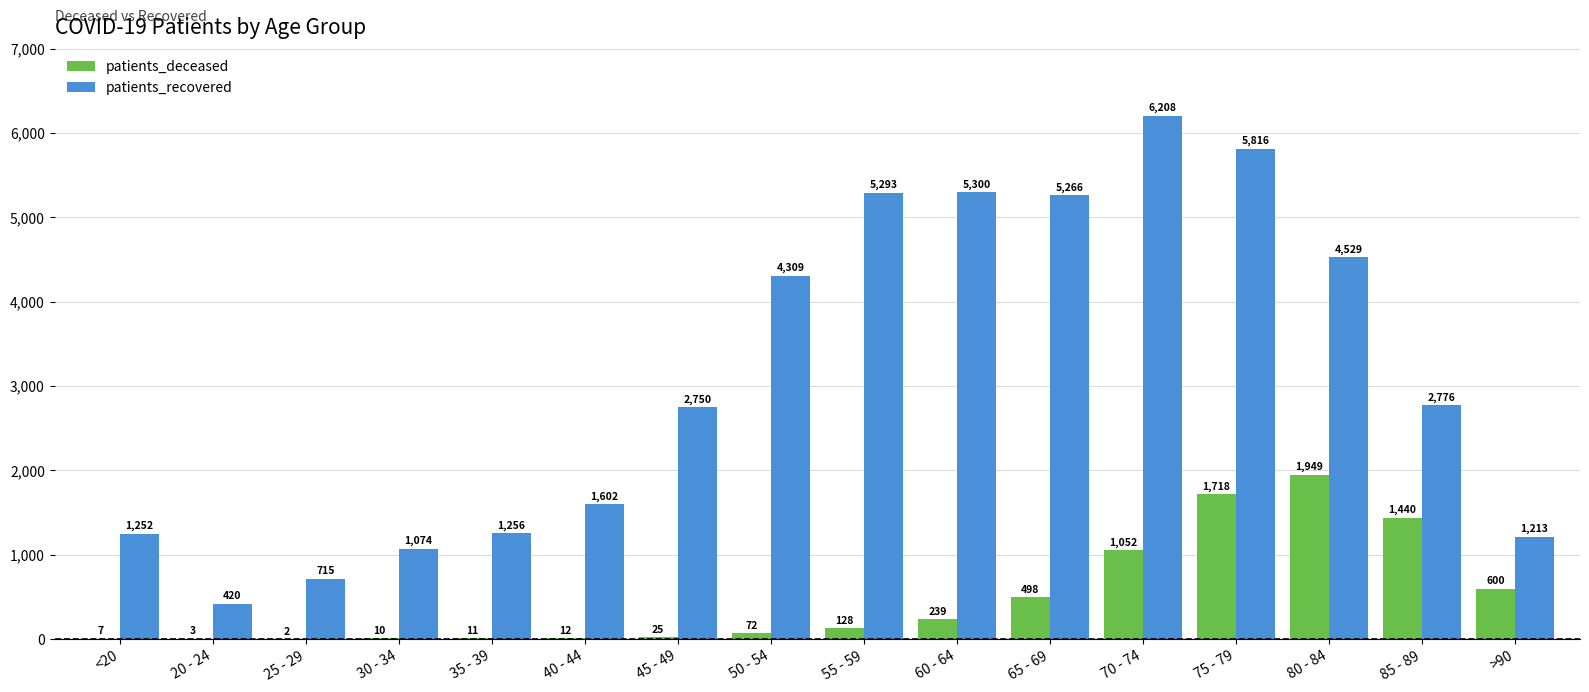

True or false: patients_deceased has a value of 680 at 85 - 89.

False